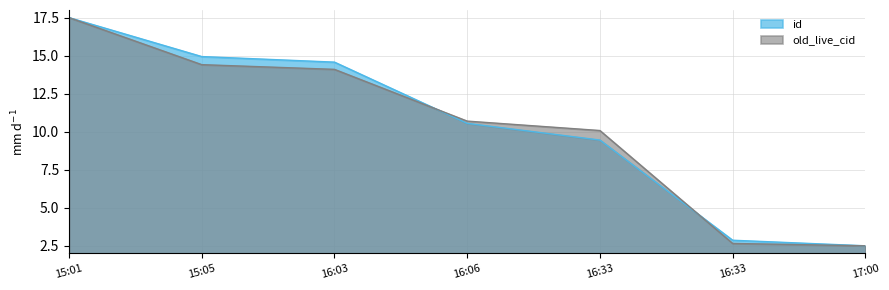

How many data points in old_live_cid are above 10?

5